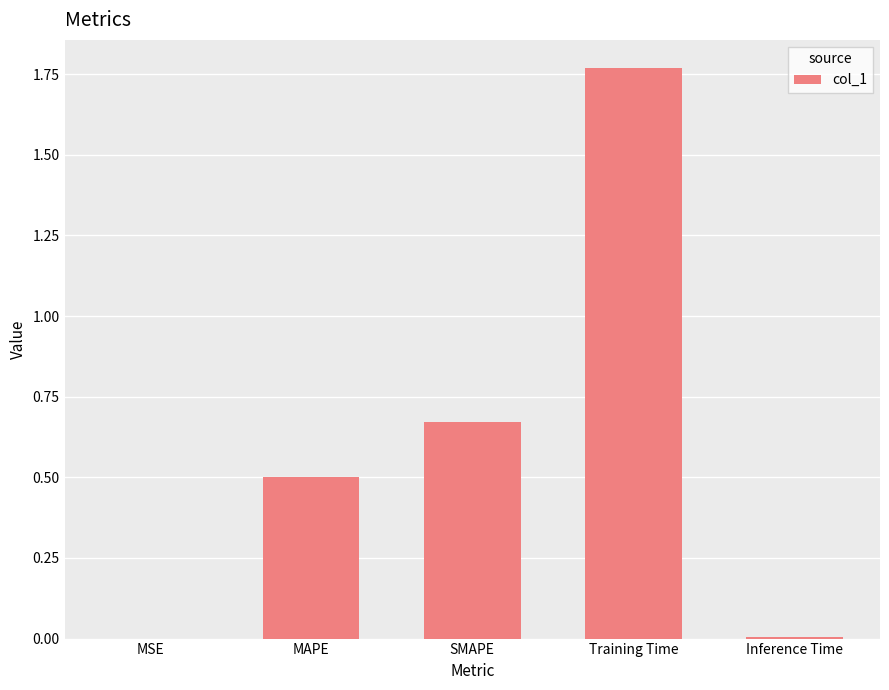

True or false: the data shows 0.5 at MAPE.

True